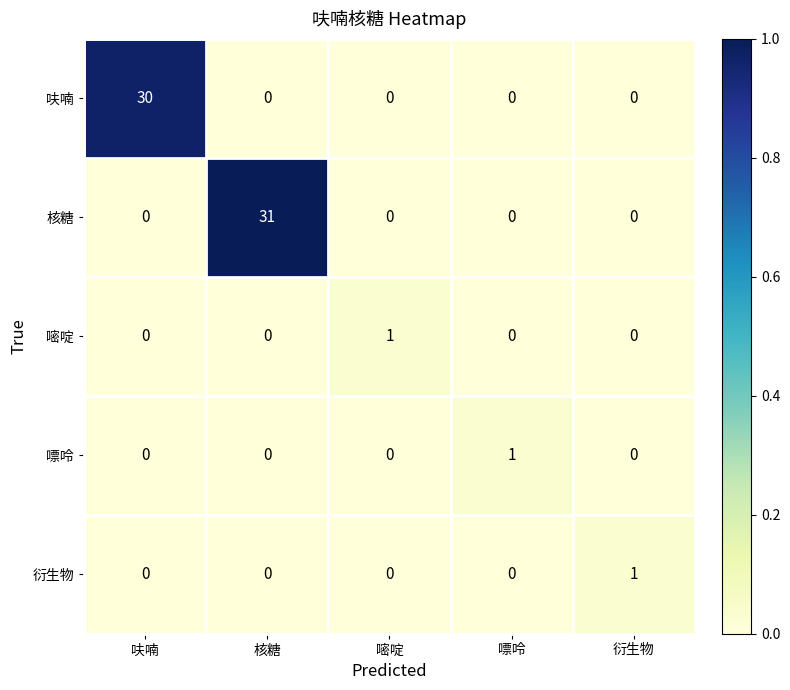

Between 核糖 and 嘧啶, which series saw the biggest shift?

核糖